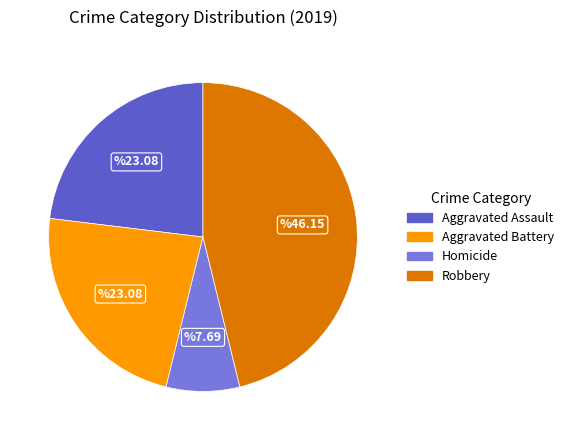

Does any single category account for the majority?

No